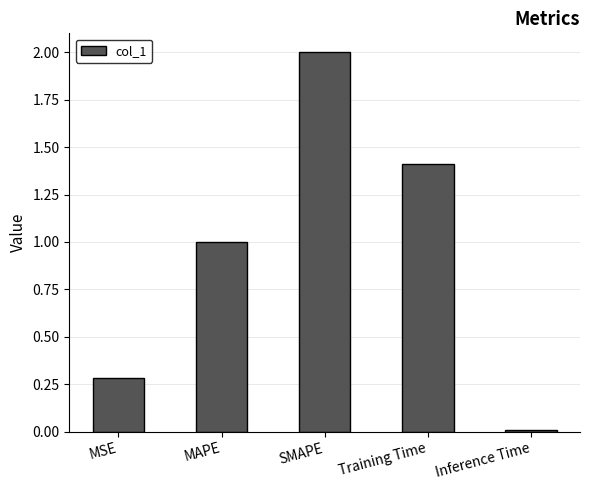

Does the chart contain stacked bars?

No